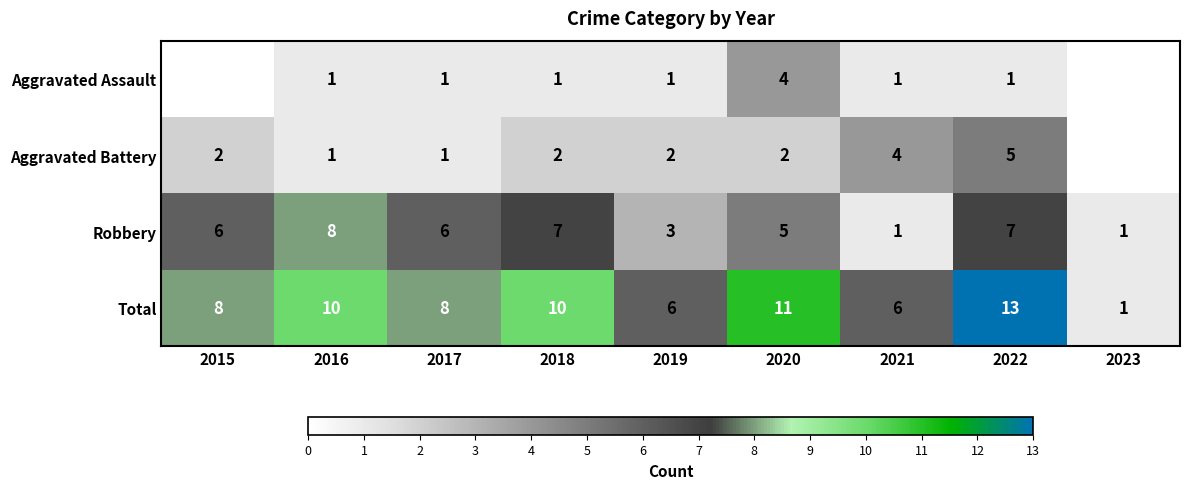

What is the sum of the Aggravated Battery values at 2016 and 2015?

3